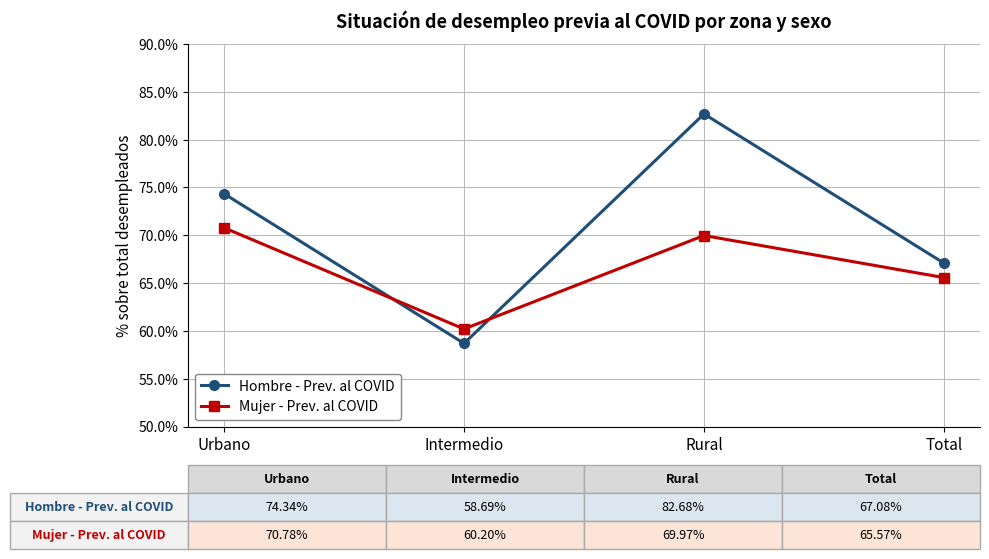

True or false: Mujer - Prev. al COVID has a value of 102.9 at Total.

False